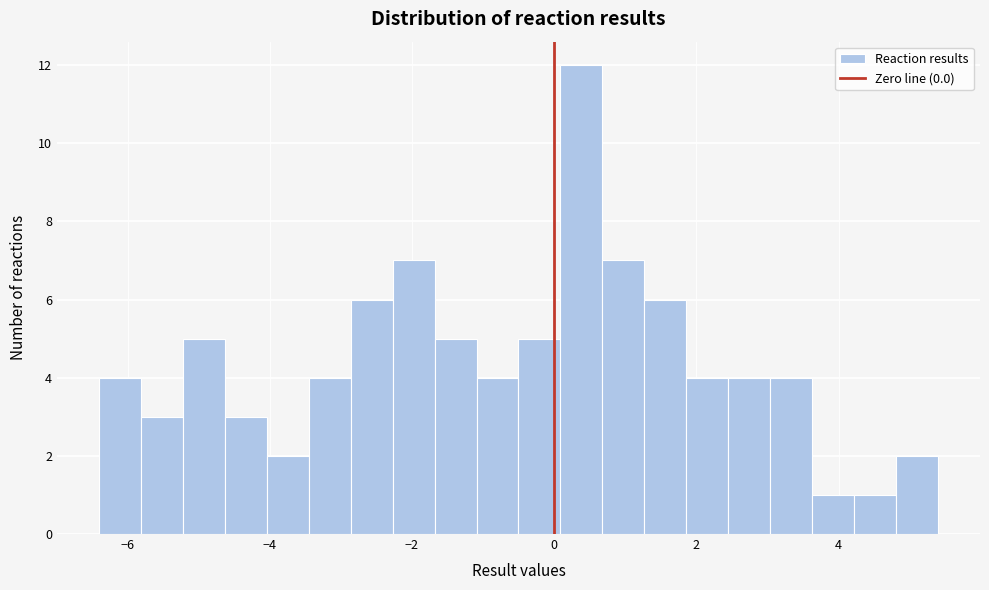

Around what value on the x-axis is the tallest bar? Give the approximate position of its centre, as read against the axis.

0.4